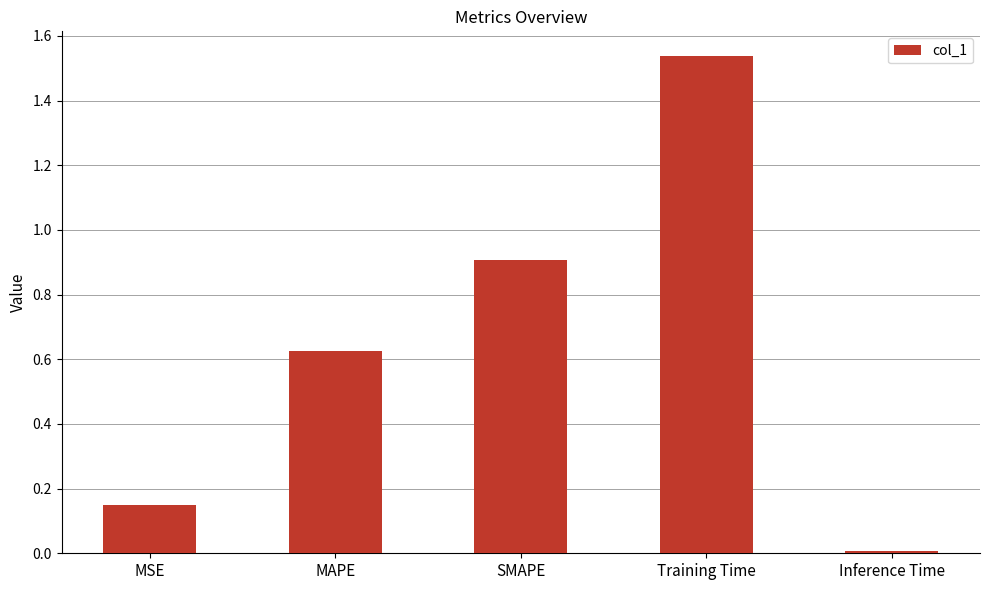

Count the number of categories in the chart.

5